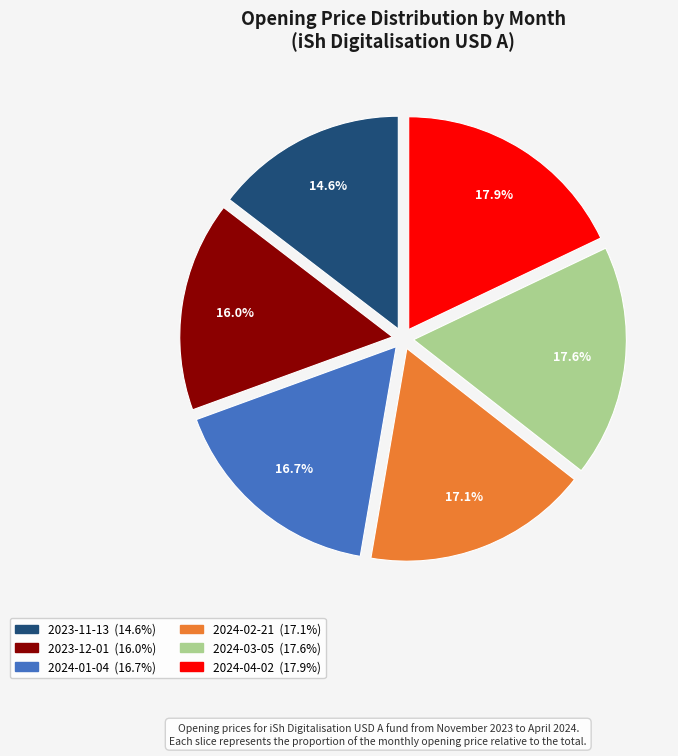

Is there a majority slice in this chart?

No